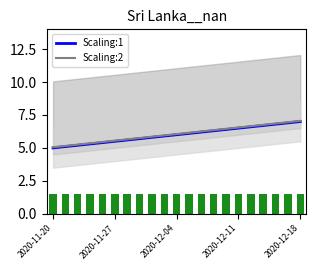

The Scaling:1 series shows 2.5 at 2020-12-18. True or false?

False